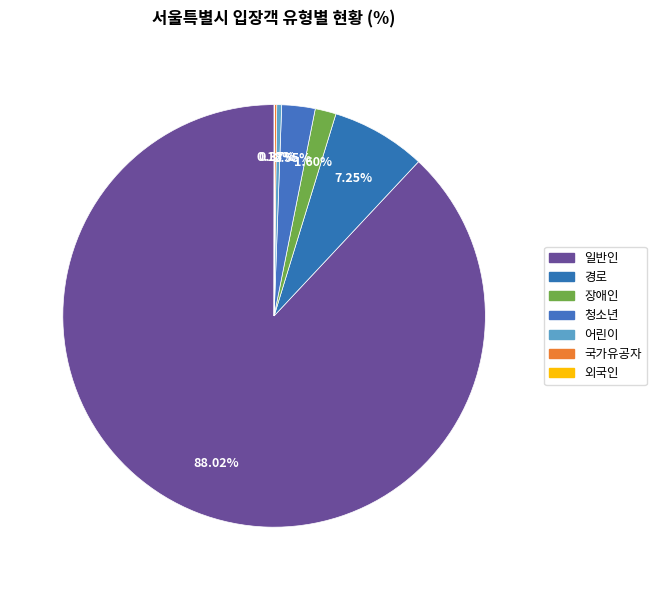

Between 청소년 and 어린이, which is larger?

청소년